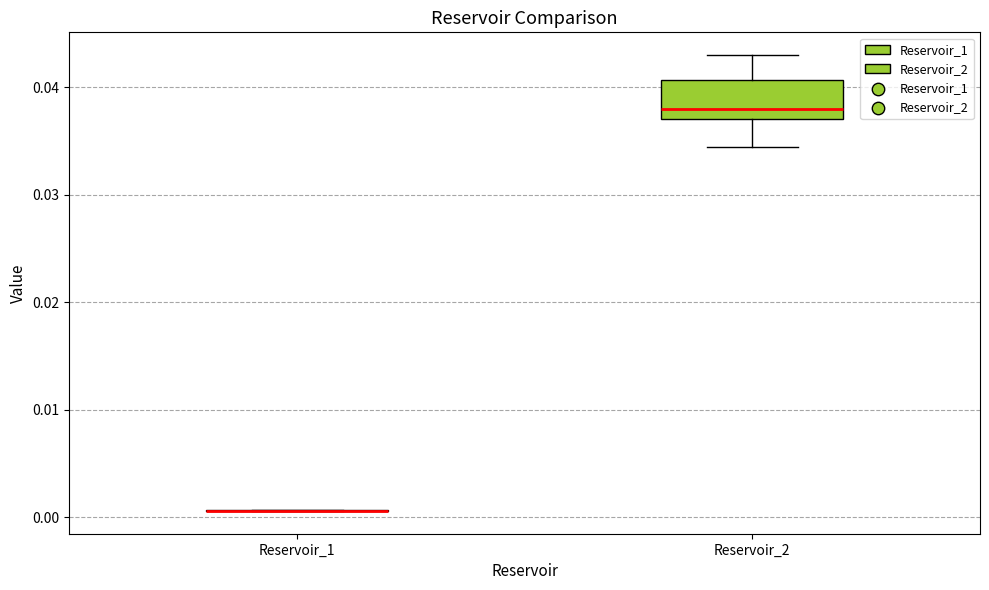

Reading left to right, transcribe this box plot: for each box, give where its median line is, the range the box spans, and where its two whiskers end, as read against the y-axis. The values are not printed on the chart, so give them approximately, as read against the axis.

Reservoir_1: box collapsed to a line at 0.001, whiskers 0.001 to 0.001
Reservoir_2: median 0.038, box 0.037 to 0.041, whiskers 0.034 to 0.043